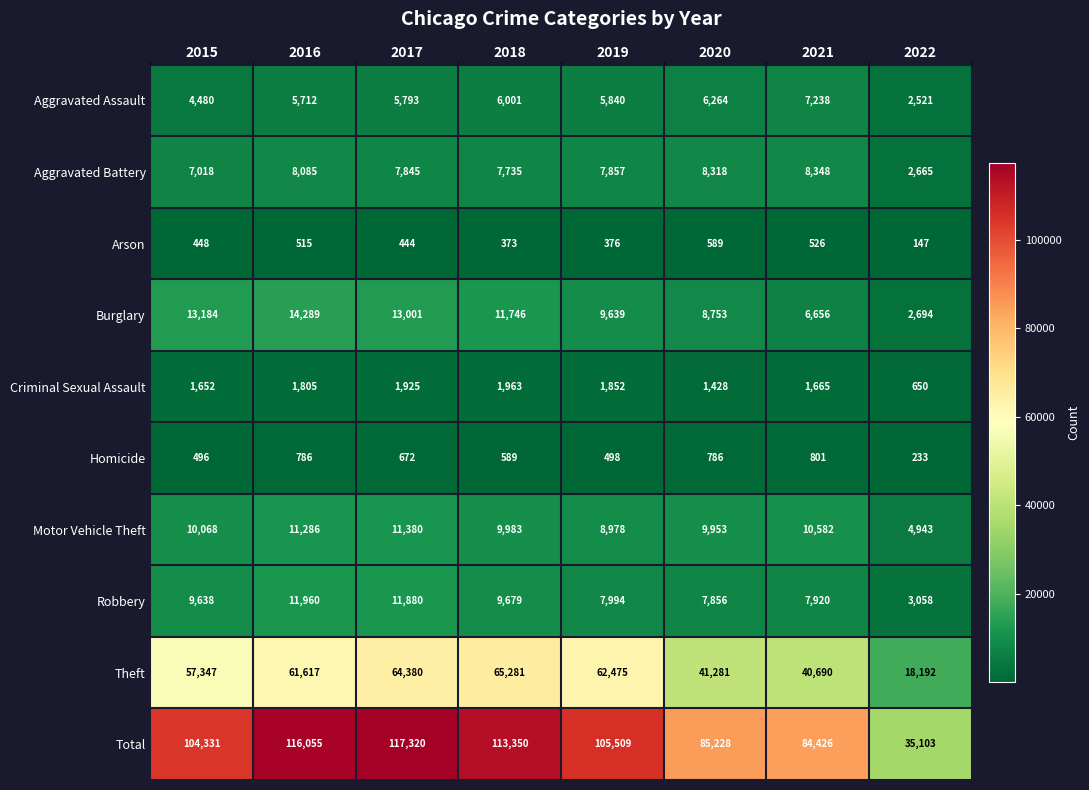

Rank the series by their maximum value, from highest to lowest.

Total, Theft, Burglary, Robbery, Motor Vehicle Theft, Aggravated Battery, Aggravated Assault, Criminal Sexual Assault, Homicide, Arson